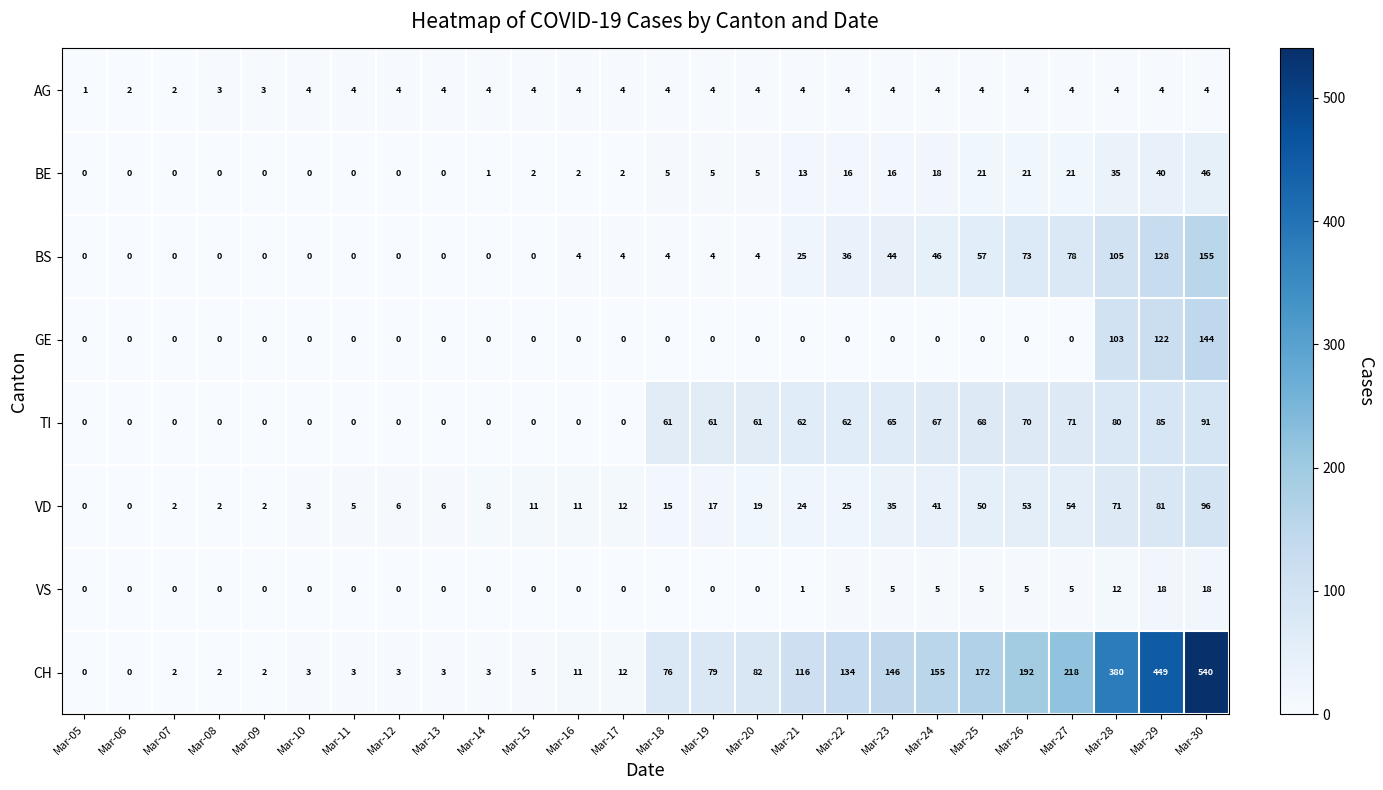

Between Mar-14 and Mar-29, which series saw the biggest shift?

CH